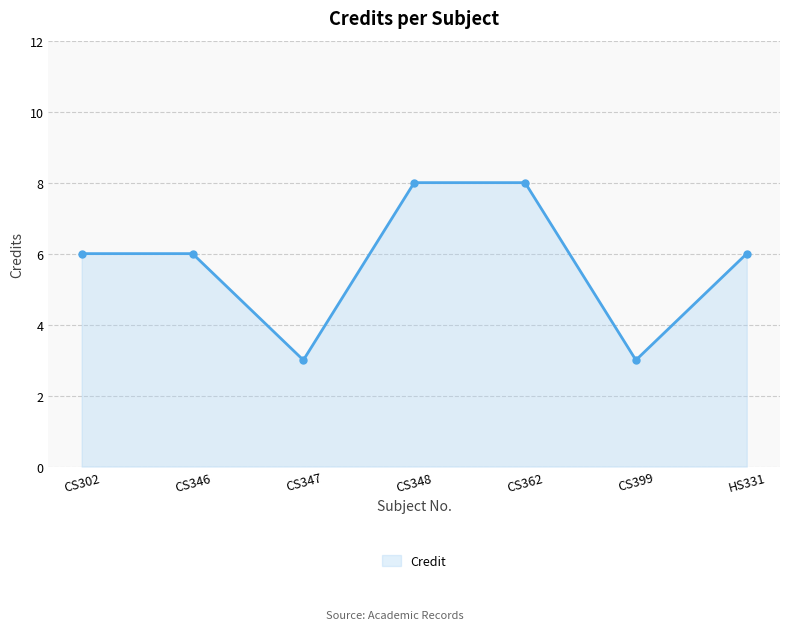

What is the sum of all values?

40